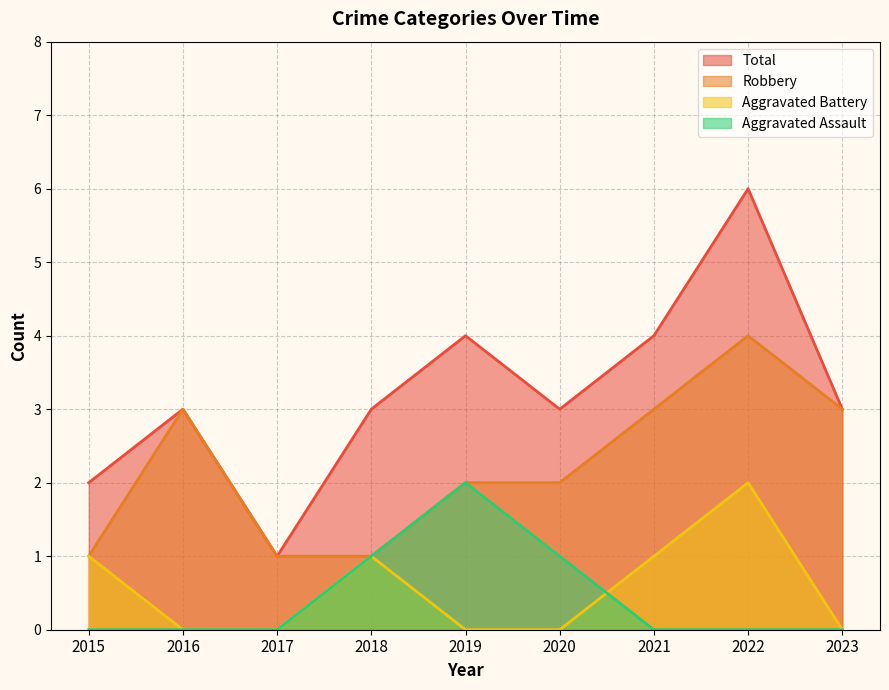

True or false: Total and Robbery intersect in this chart.

False